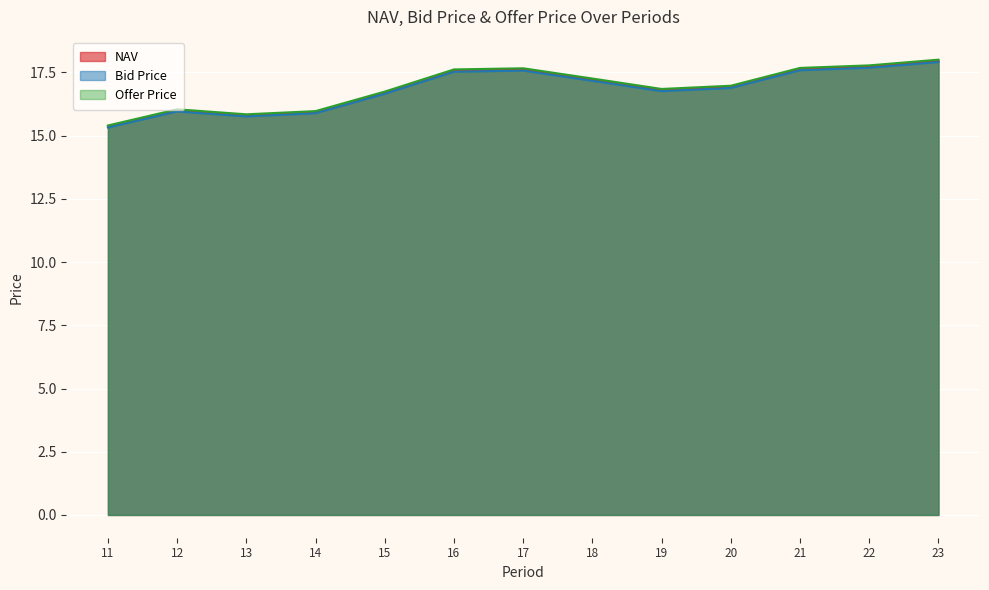

At how many categories does at least one series exceed 17?

6